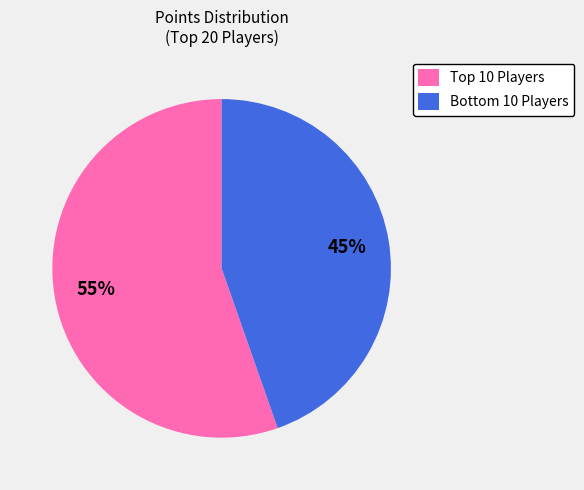

Count the number of slices in the pie.

2